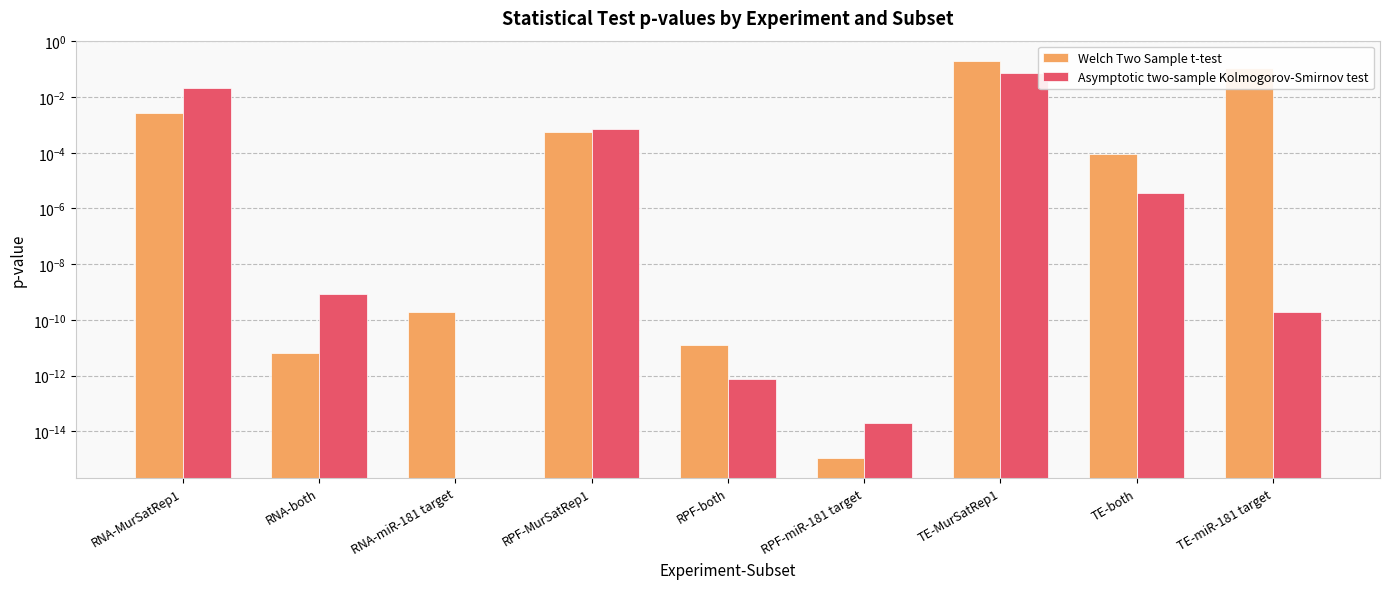

Count the number of categories in the chart.

9